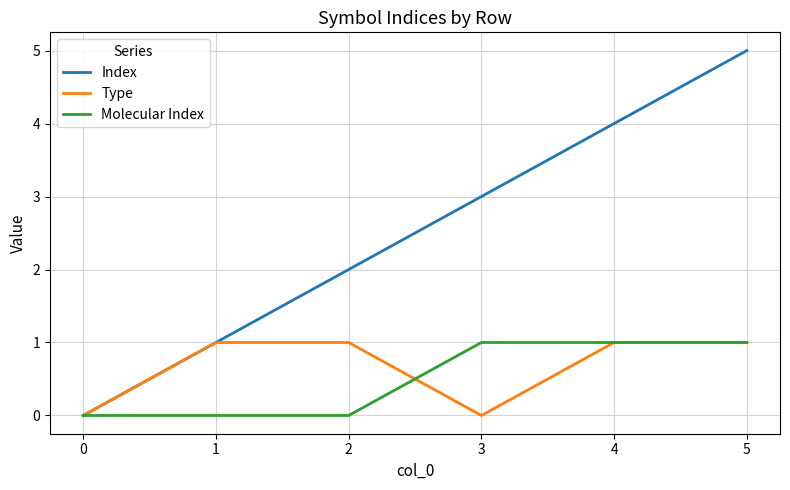

Reading right to left, extract all data points from this chart.

Index: 5	4	3	2	1	0
Type: 1	1	0	1	1	0
Molecular Index: 1	1	1	0	0	0